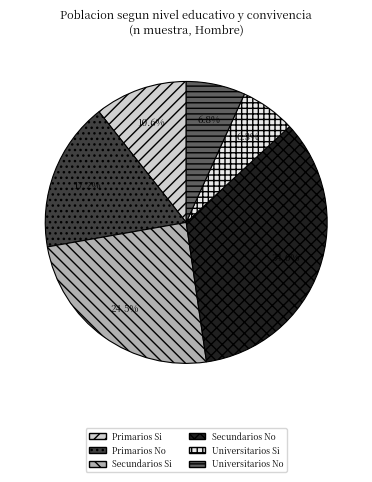

Which has a higher value, Secundarios No or Secundarios Si?

Secundarios No